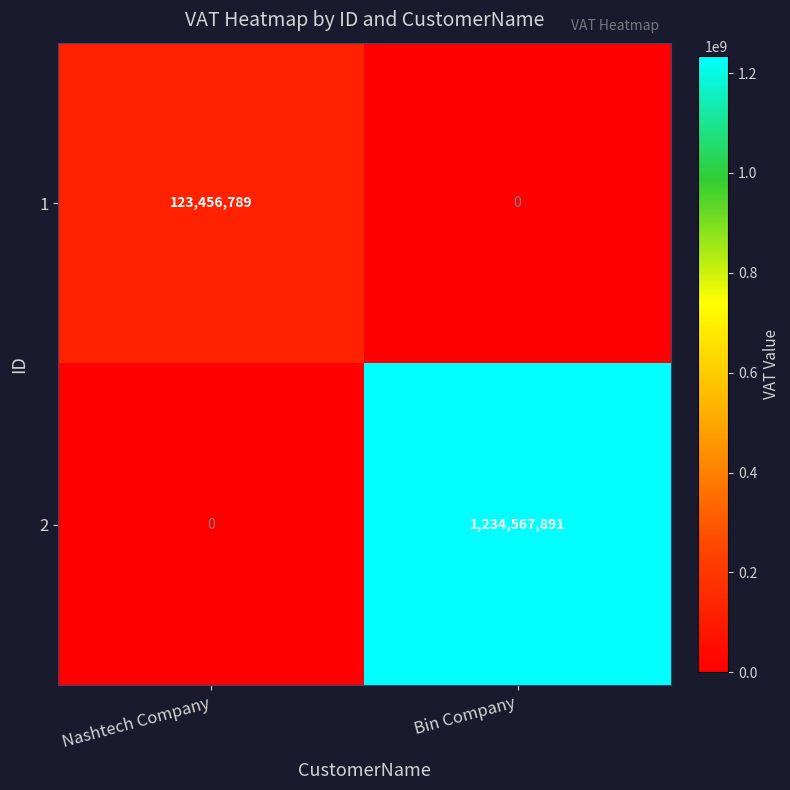

What is the difference between the 1 values at Bin Company and Nashtech Company?

123456789